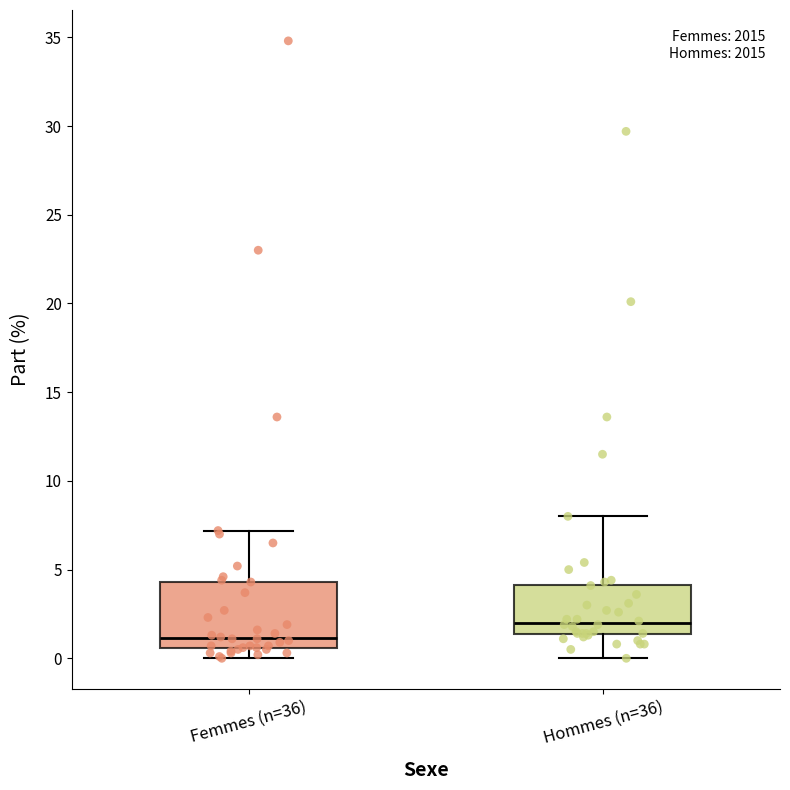

Which box's median line is the highest?

Hommes (n=36)